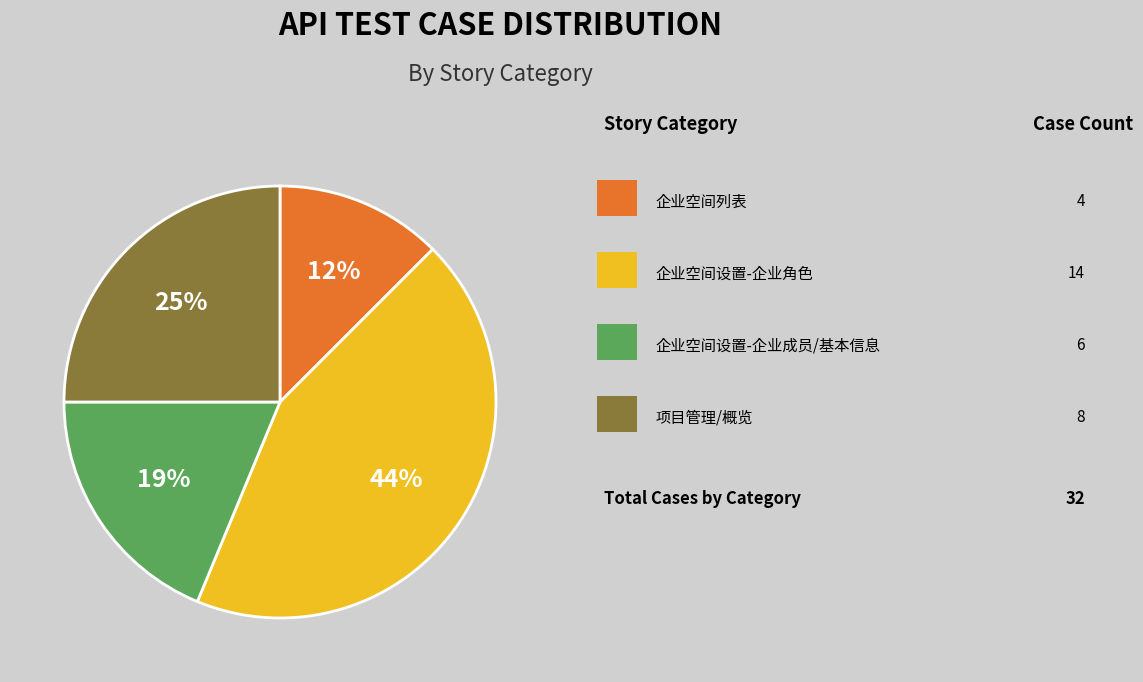

Is there a majority slice in this chart?

No